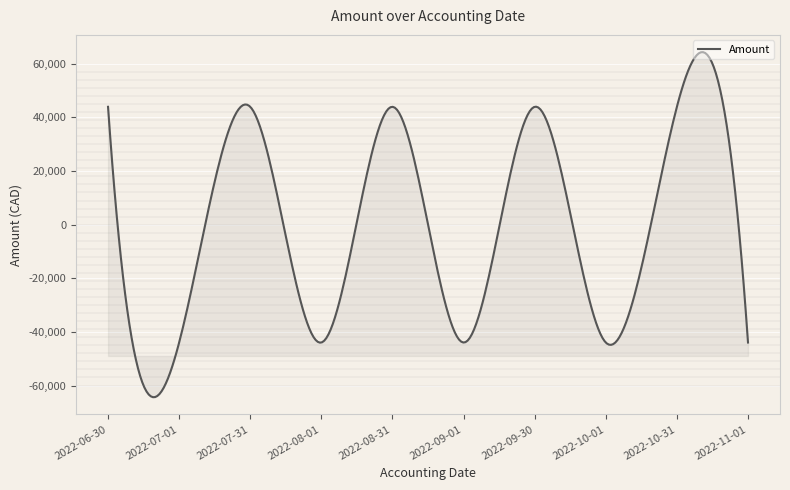

What is the greatest value displayed?

64355.2